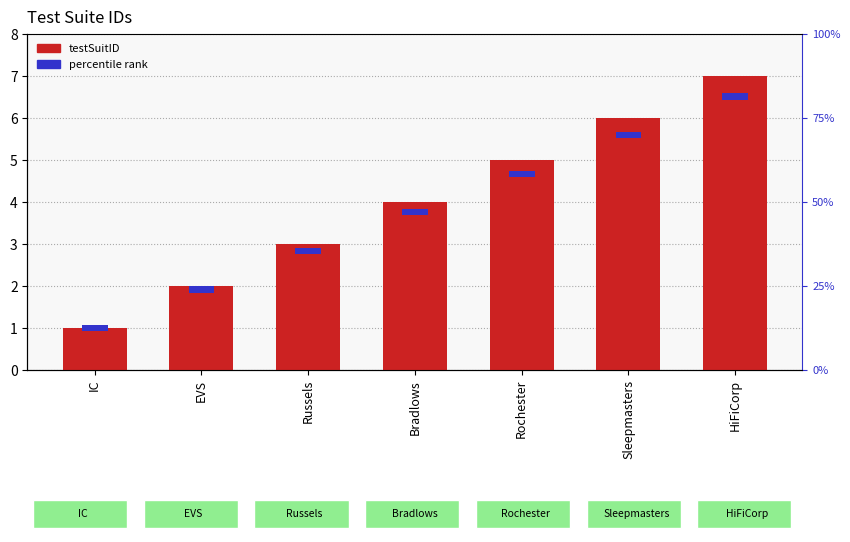

What is the label of the 1st bar from the right?

HiFiCorp